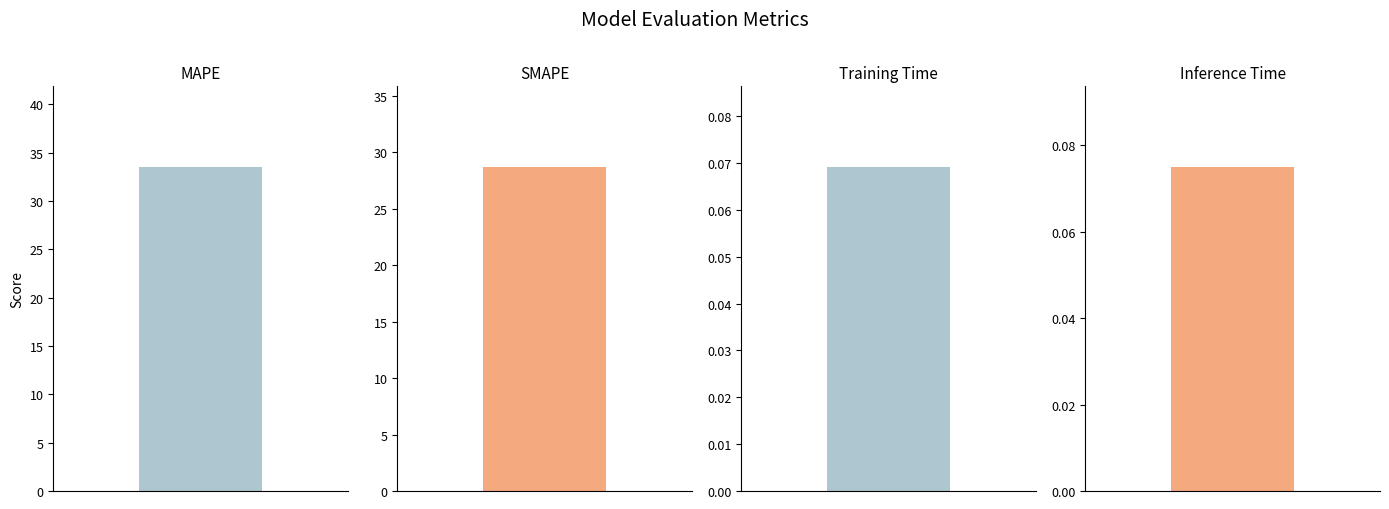

Reading right to left, list all the values displayed in this chart.

Inference Time=0.1	Training Time=0.1	SMAPE=28.7	MAPE=33.5